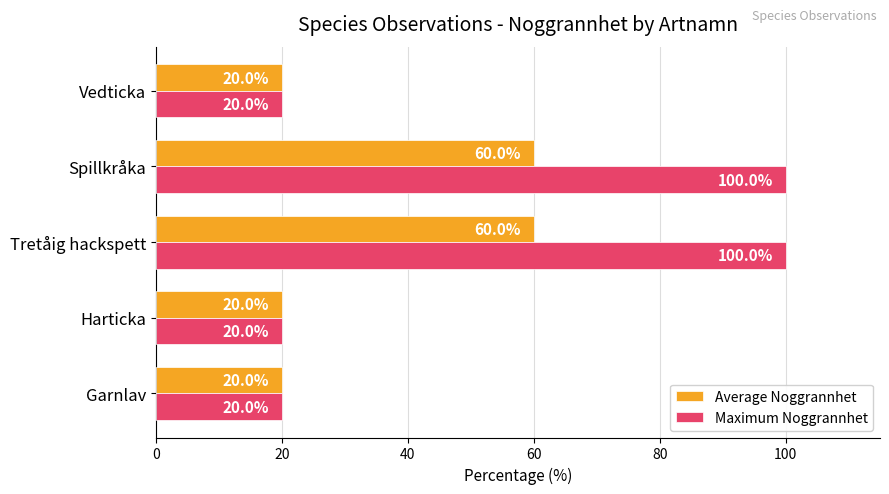

What are all the series names shown in the legend?

Average Noggrannhet, Maximum Noggrannhet